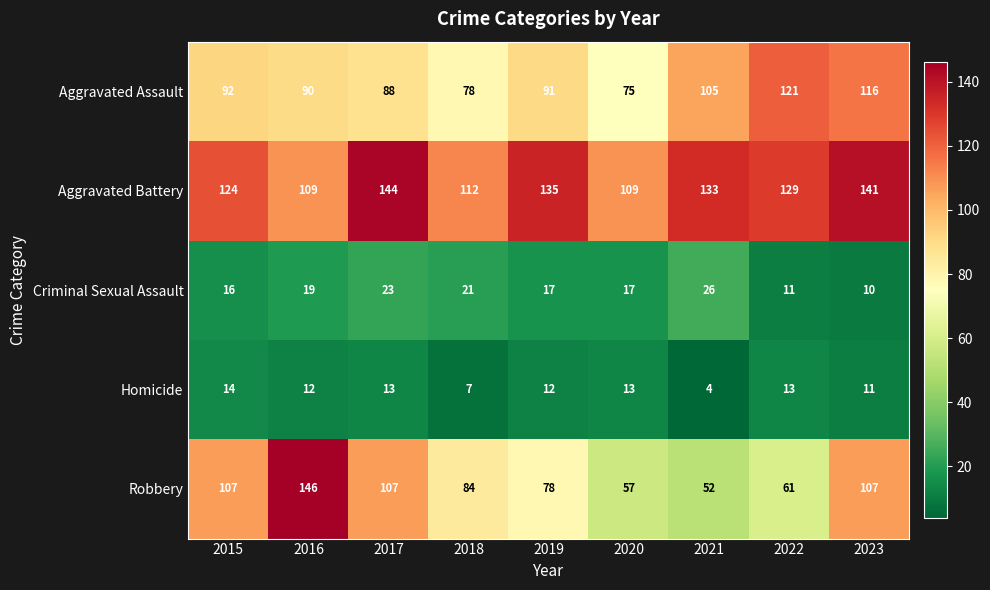

At which label does Criminal Sexual Assault reach its minimum?

2023